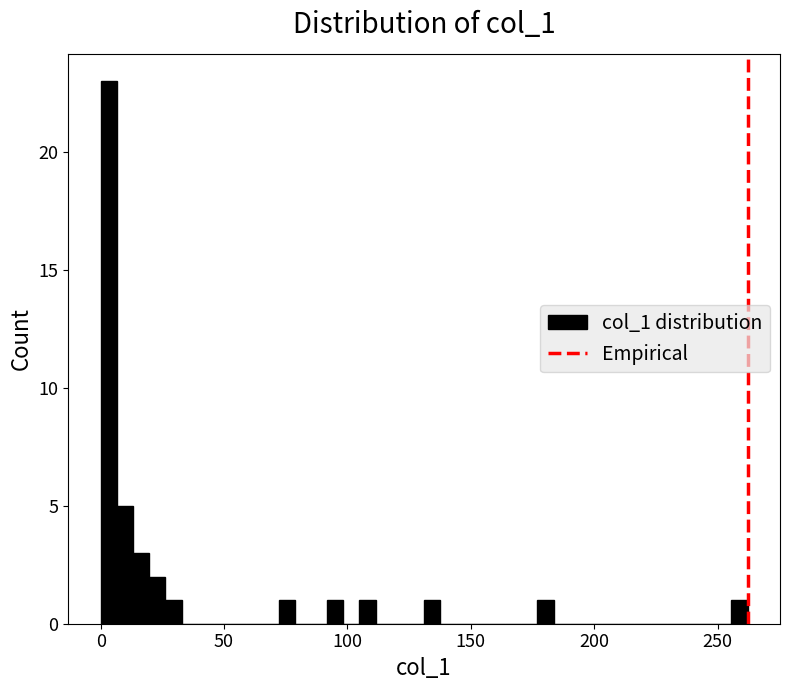

Around what value on the x-axis is the tallest bar? Give the approximate position of its centre, as read against the axis.

5